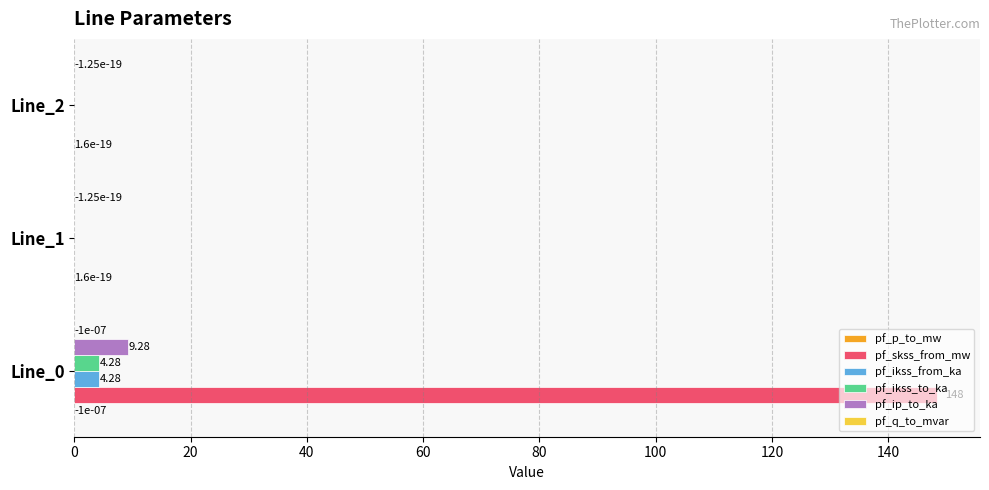

Which series has the largest total across all categories?

pf_skss_from_mw